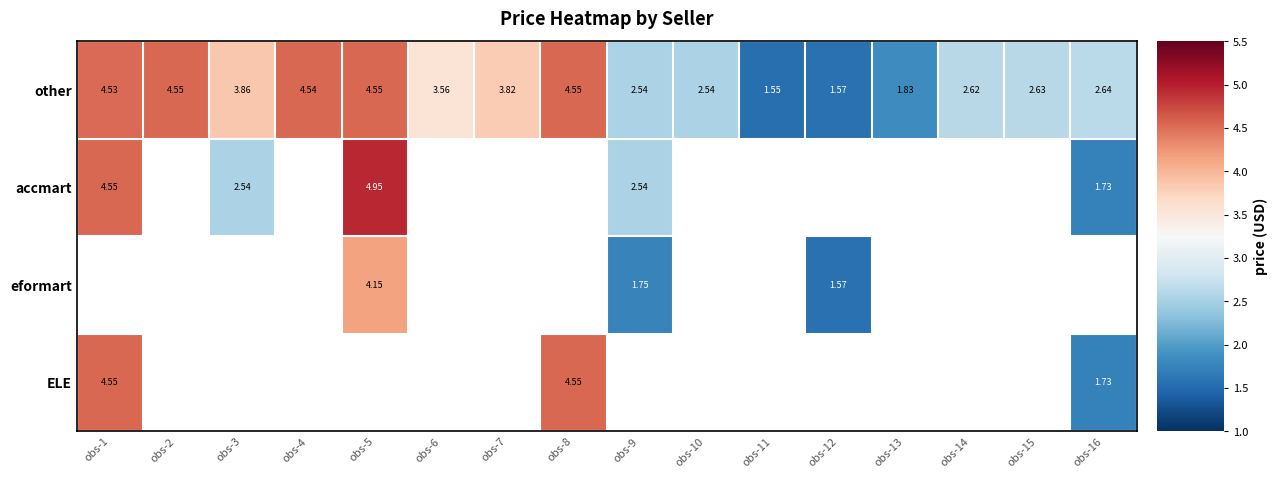

Is the value of accmart at obs-16 greater than the value of other at obs-3?

No